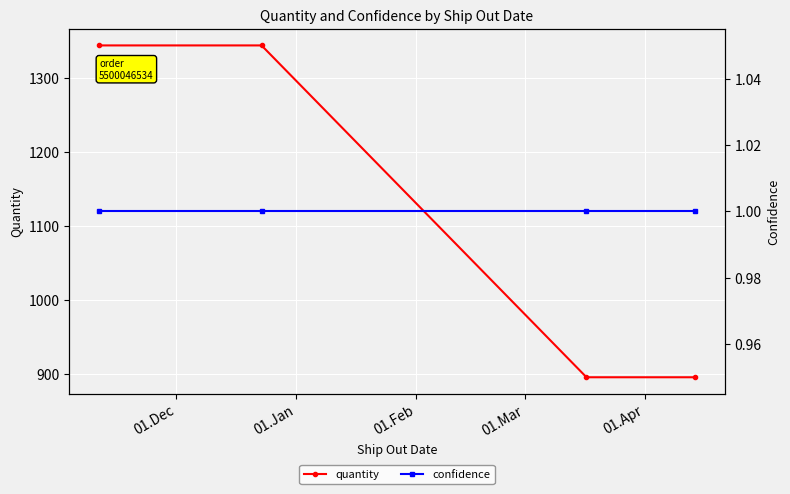

True or false: quantity and confidence cross at least once.

False